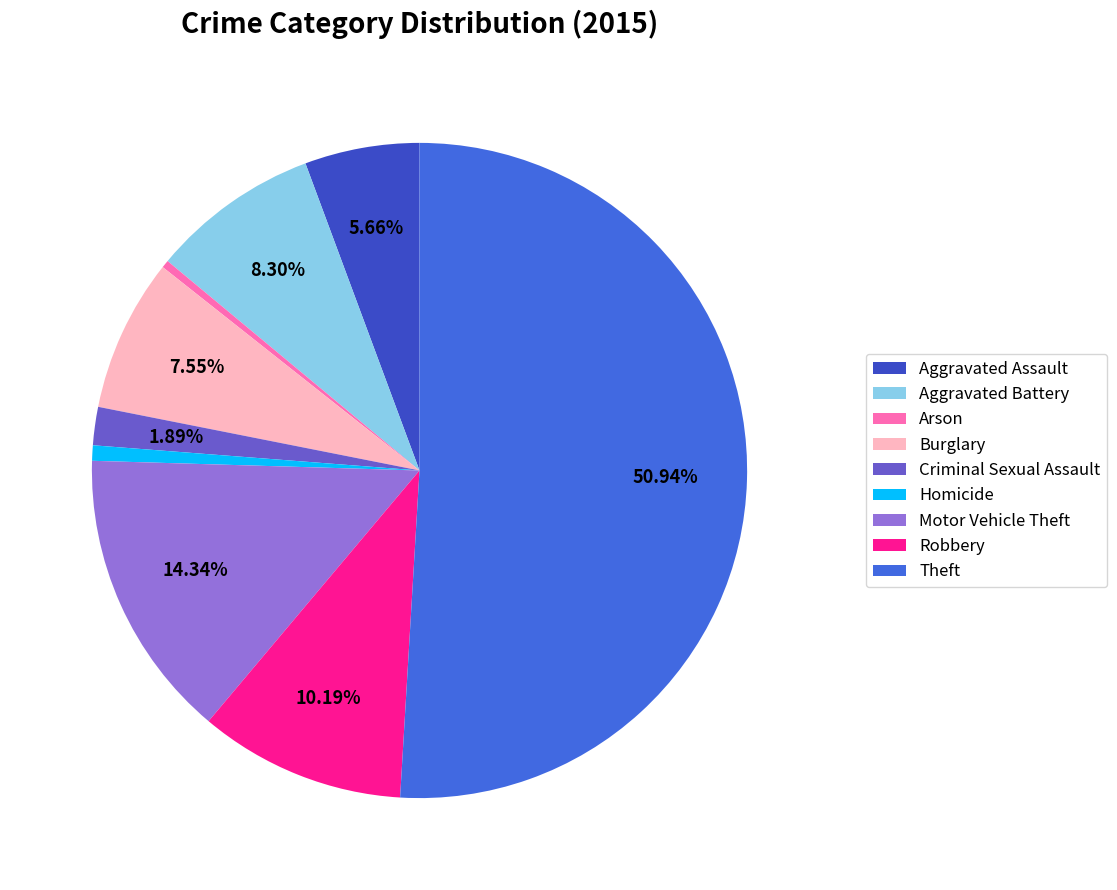

What is the largest slice in the pie chart?

Theft